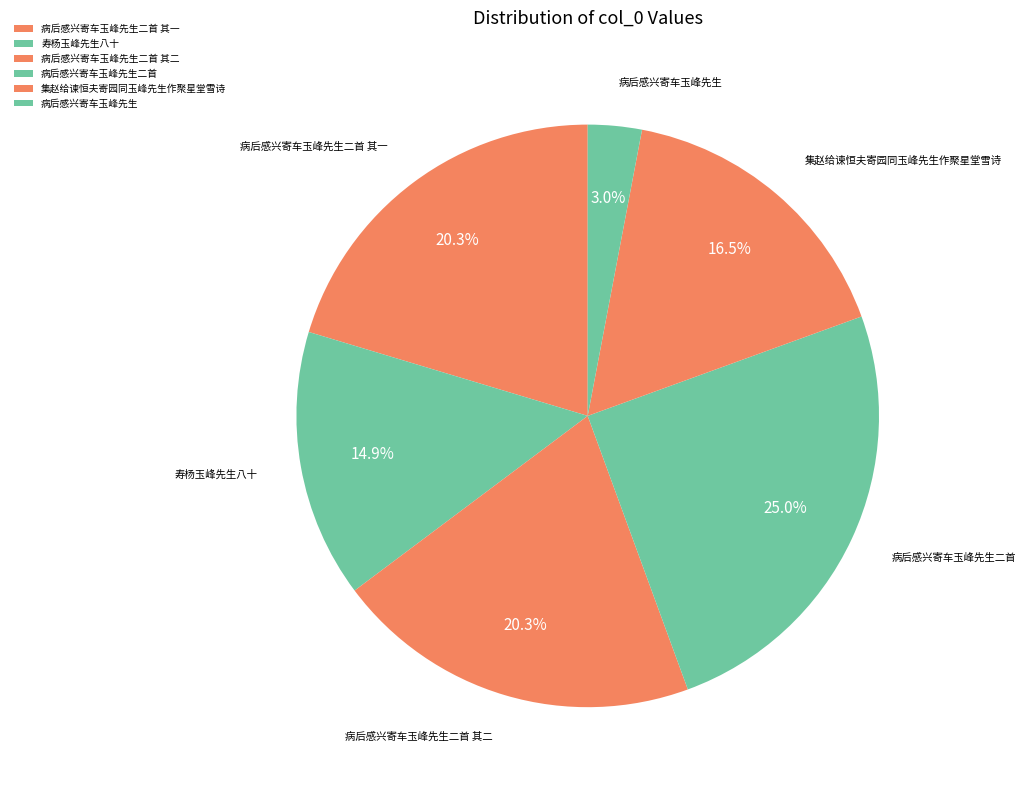

What is the largest slice in the pie chart?

病后感兴寄车玉峰先生二首